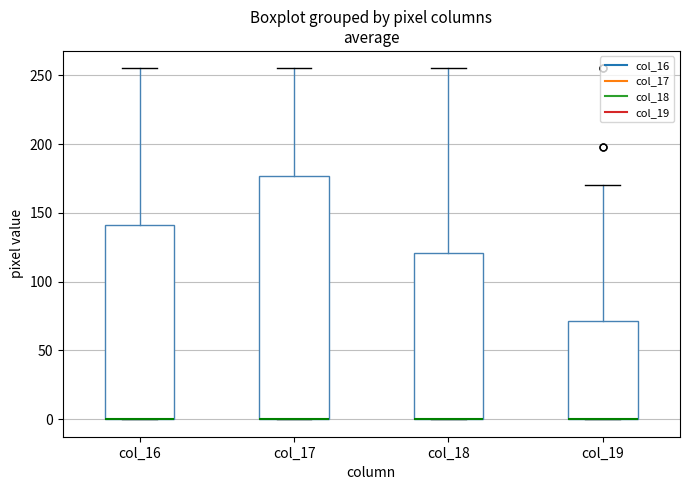

Reading left to right, transcribe this box plot: for each box, give where its median line is, the range the box spans, and where its two whiskers end, as read against the y-axis. The values are not printed on the chart, so give them approximately, as read against the axis.

col_16: median 0 (drawn on the box's lower edge), box 0 to 140, whiskers 0 to 255
col_17: median 0 (drawn on the box's lower edge), box 0 to 175, whiskers 0 to 255
col_18: median 0 (drawn on the box's lower edge), box 0 to 120, whiskers 0 to 255
col_19: median 0 (drawn on the box's lower edge), box 0 to 70, whiskers 0 to 170